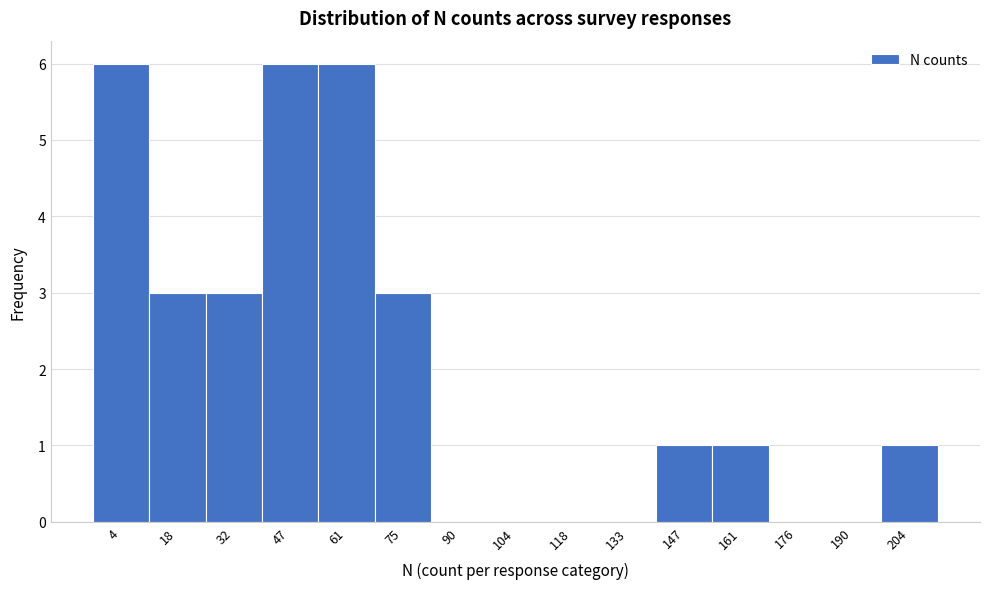

Reading left to right, what are all the values shown in this chart?

4=6	18=3	32=3	47=6	61=6	75=3	90=0	104=0	118=0	133=0	147=1	161=1	176=0	190=0	204=1